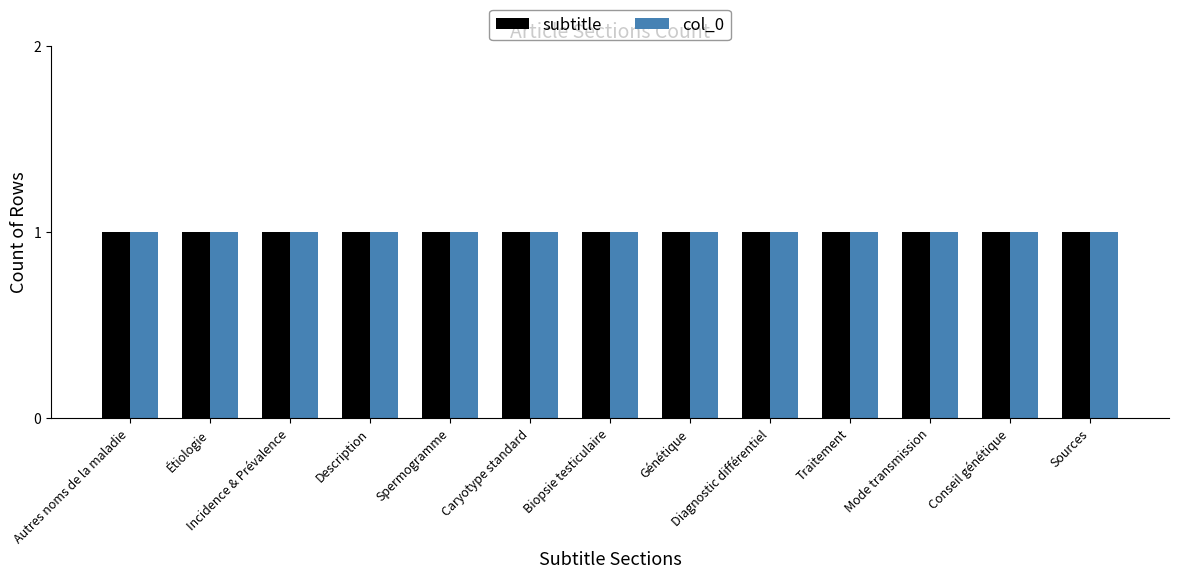

Is it true that col_0_count equals -7 at Autres noms de la maladie?

False